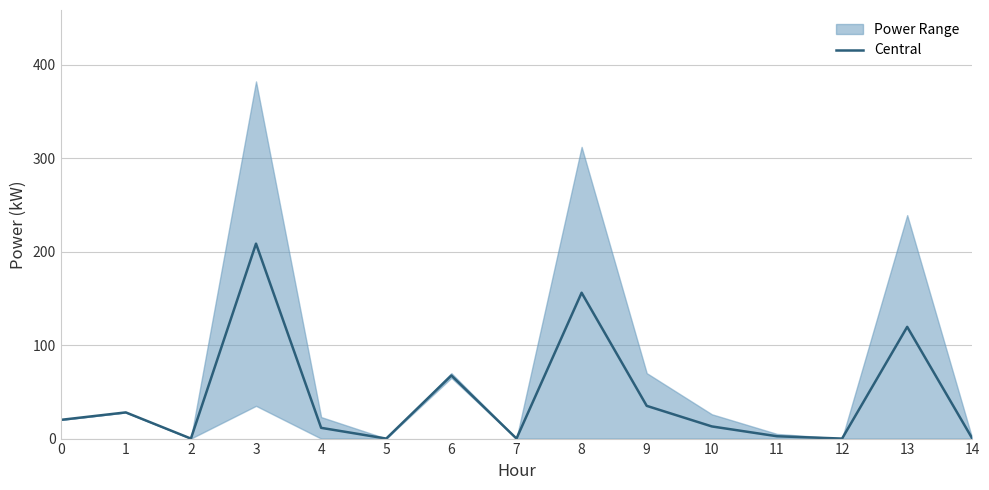

Where is the data nearest to the value 104?

13